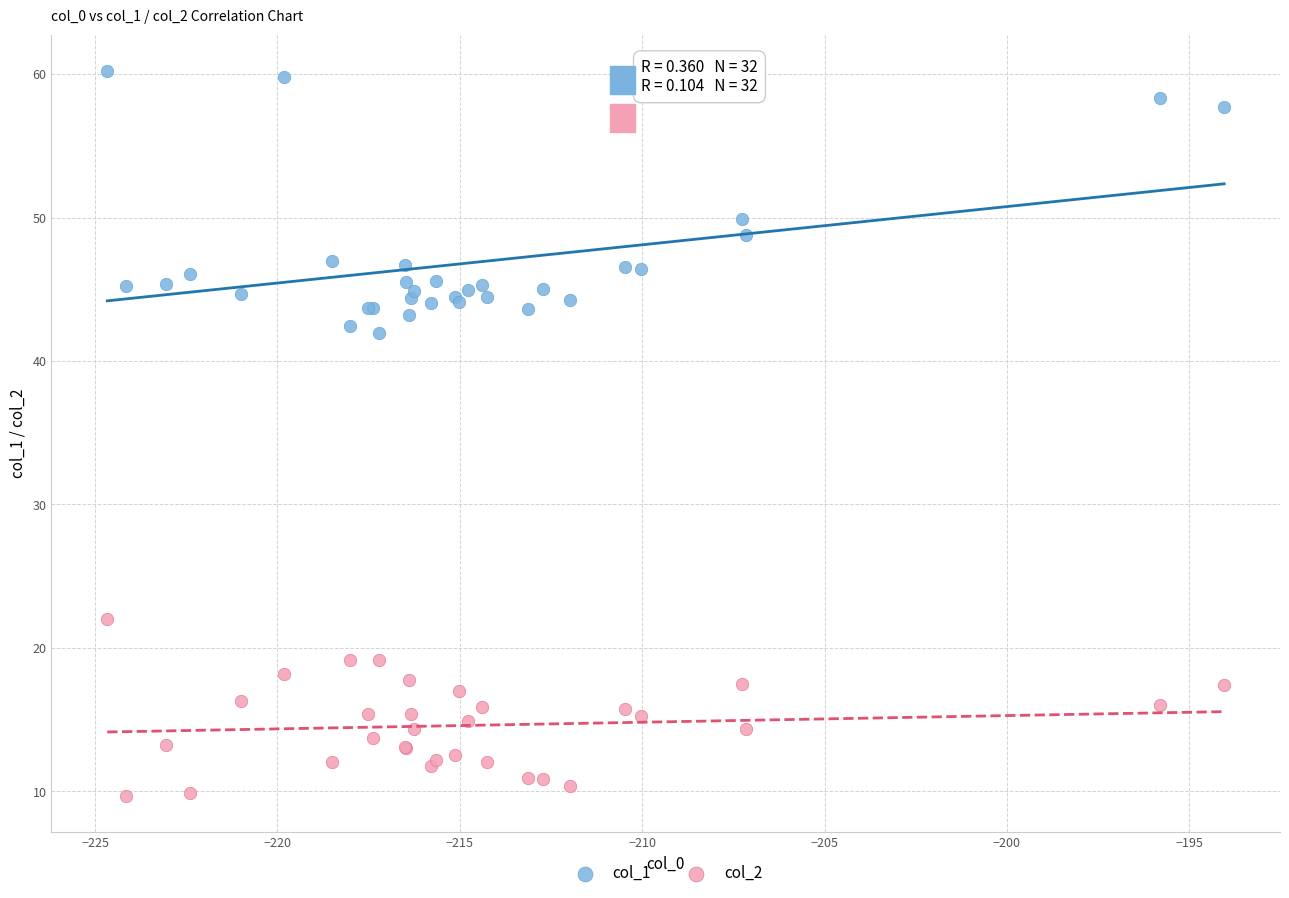

Which series has the largest Y range (max minus min)?

col_1